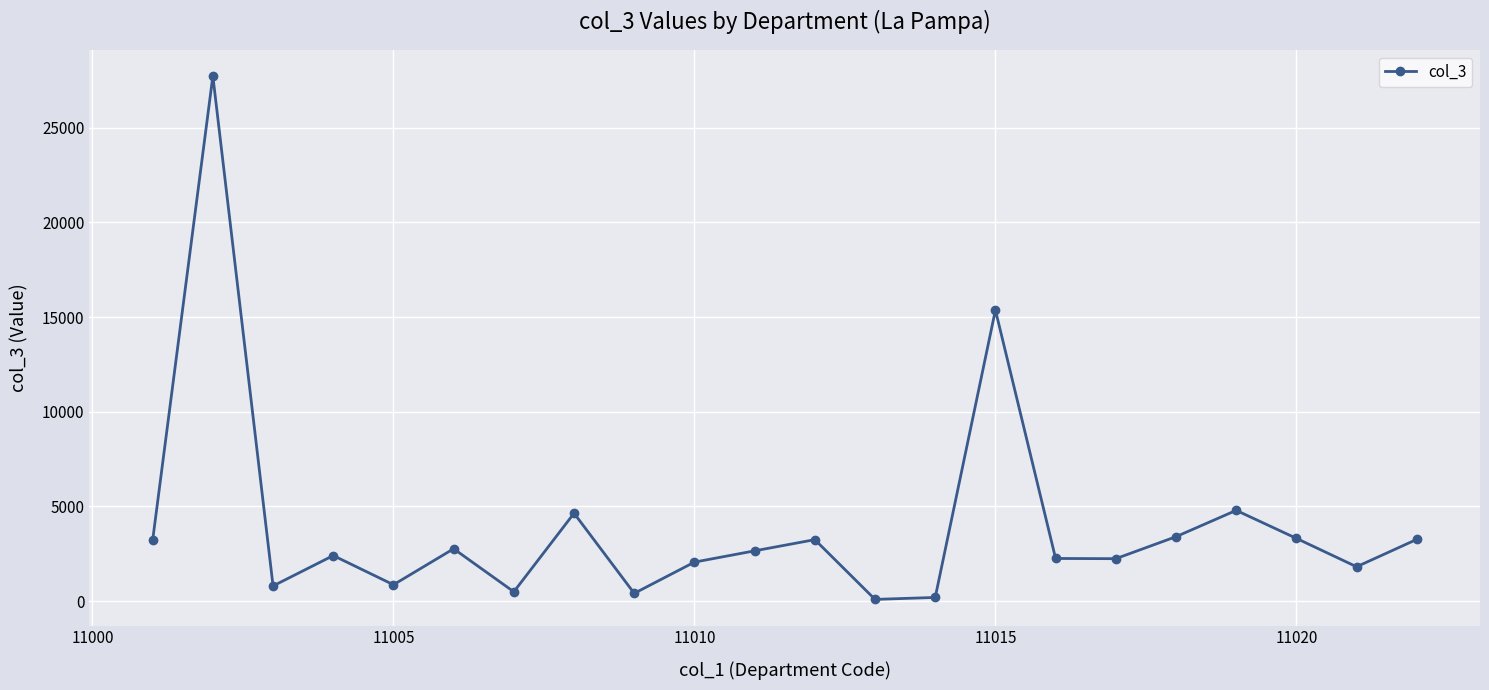

True or false: the data has more than 0 interior local peaks.

True